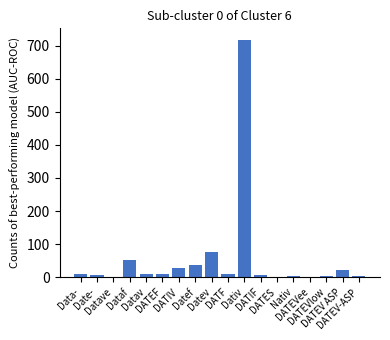

Are the bars grouped side by side (vs. stacked)?

No